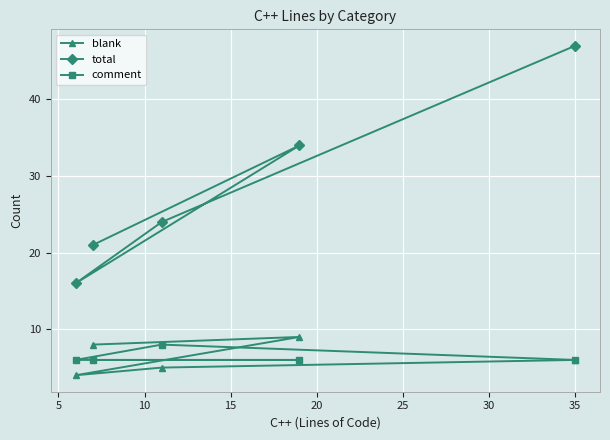

Which series has the largest range (max minus min)?

total